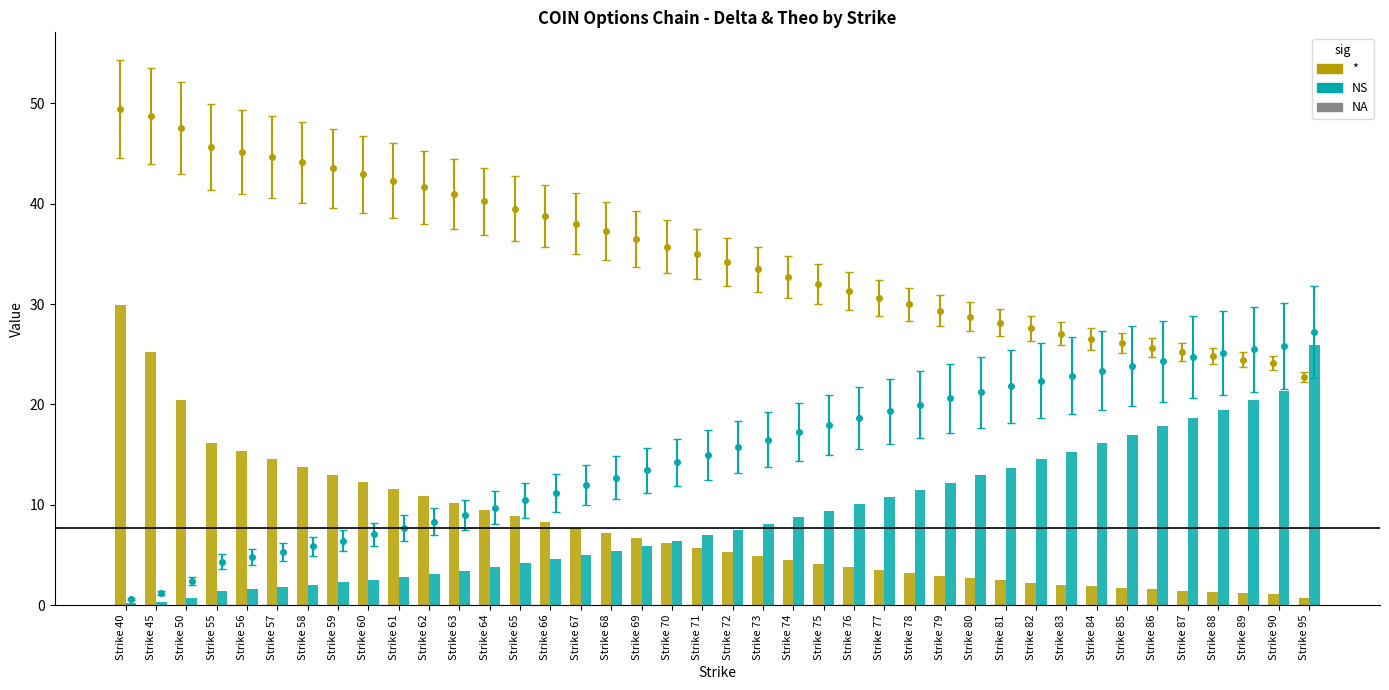

Which has a higher value, Strike 56 or Strike 89?

Strike 56